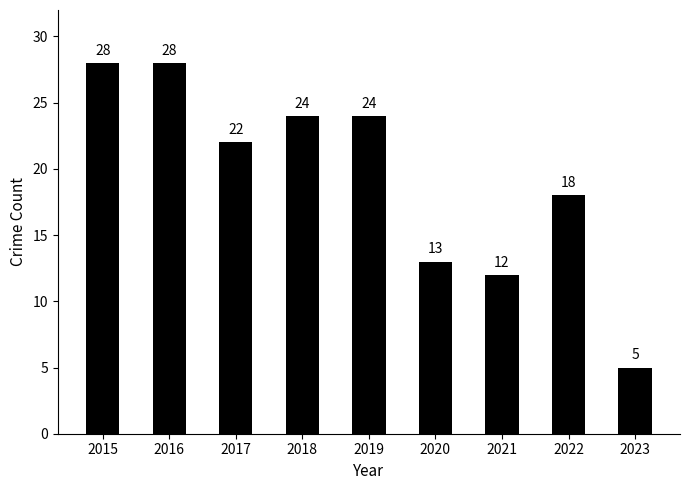

How many bars are there in total?

9